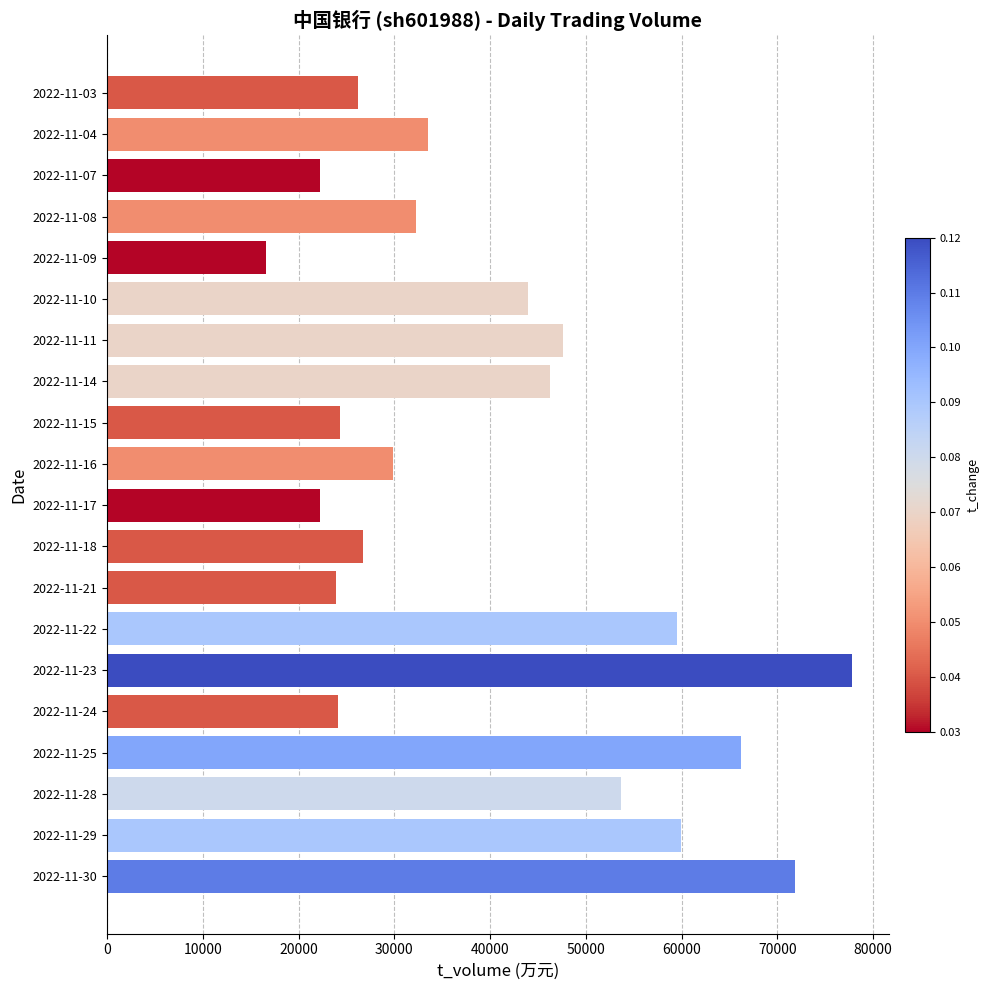

What is the sum of all values?

809054